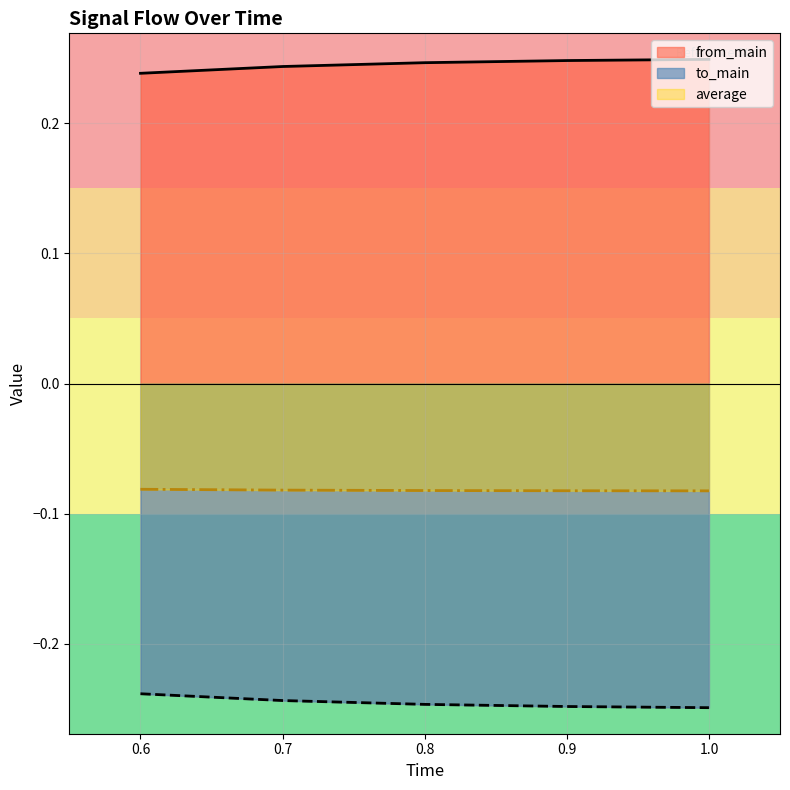

True or false: to_main and from_main intersect in this chart.

False